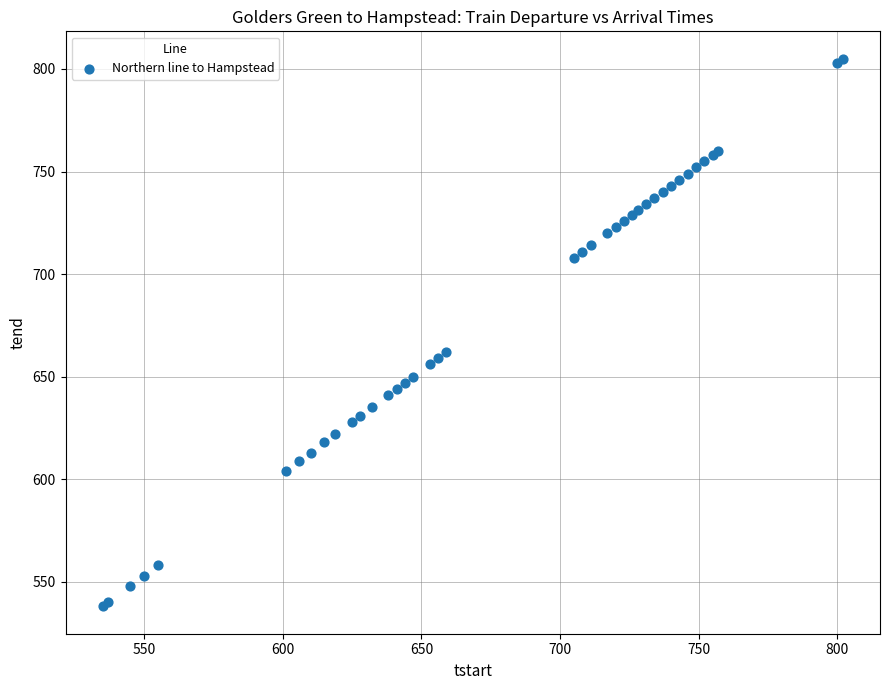

What Y value in the scatter plot is closest to 671?

662